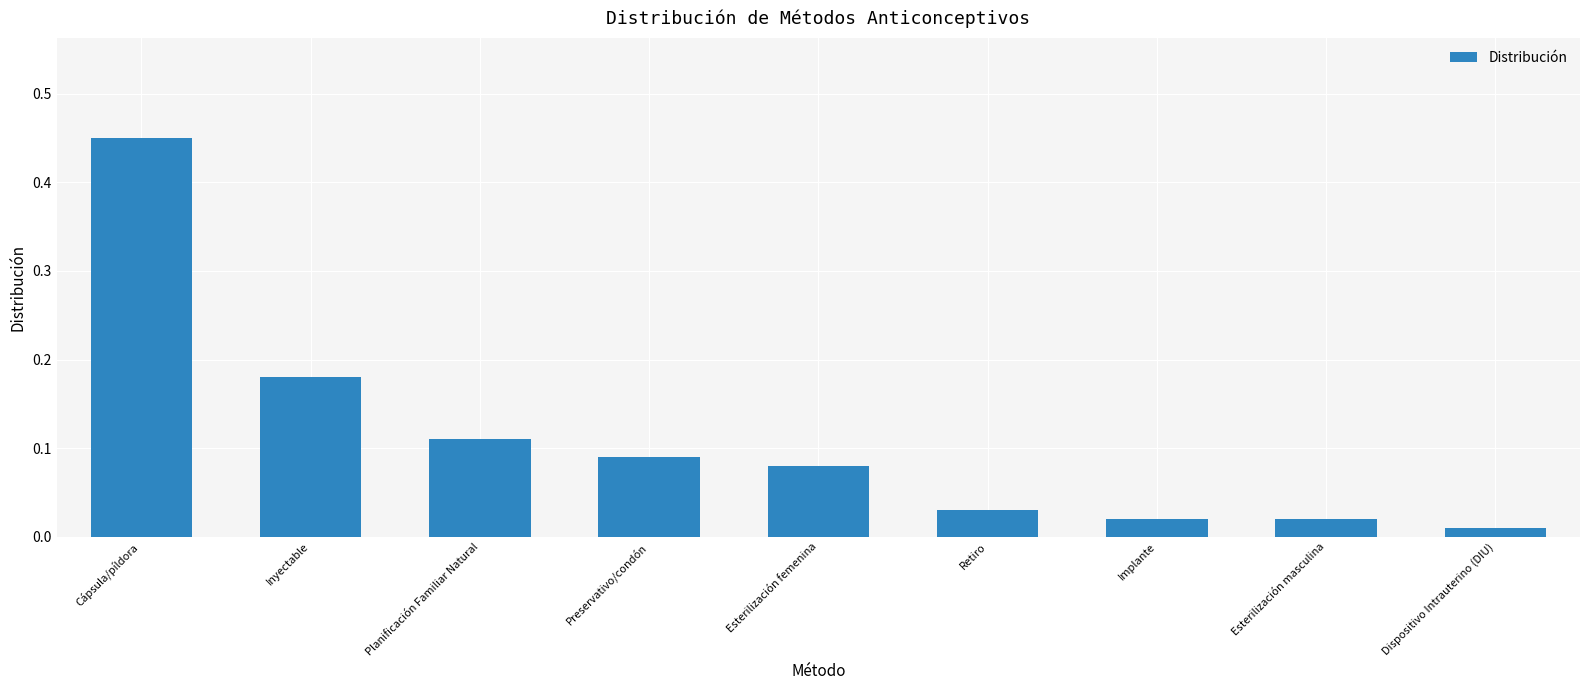

Where is the data nearest to the value 0?

Dispositivo Intrauterino (DIU)